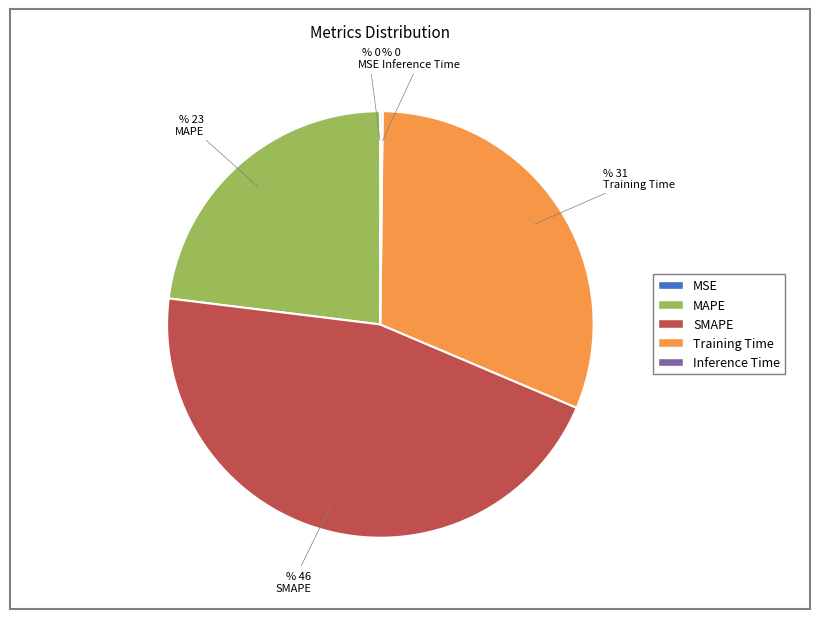

Which has a higher value, MAPE or SMAPE?

SMAPE